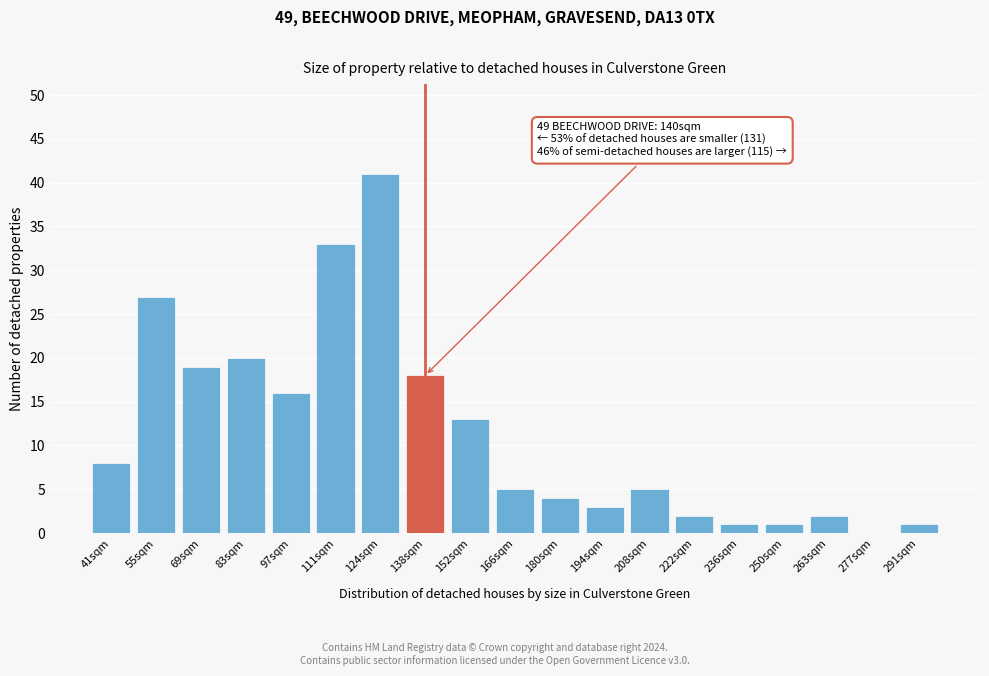

Reading left to right, extract all data points from this chart.

41sqm=8	55sqm=27	69sqm=19	83sqm=20	97sqm=16	111sqm=33	124sqm=41	138sqm=18	152sqm=13	166sqm=5	180sqm=4	194sqm=3	208sqm=5	222sqm=2	236sqm=1	250sqm=1	263sqm=2	277sqm=0	291sqm=1